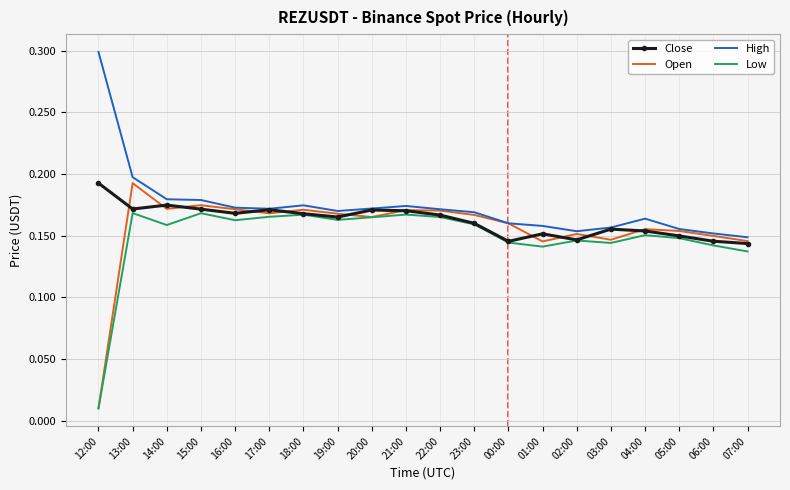

Which category has the lowest value across all series?

12:00